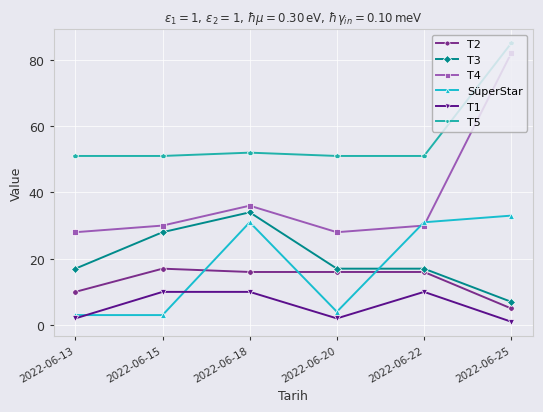

What is the total value across all series at 2022-06-15?

139